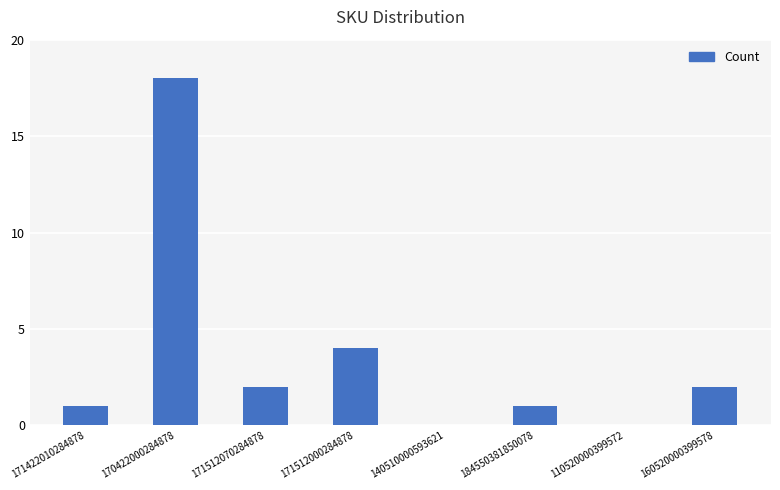

Is it true that the value at 171512000284878 is 2?

False